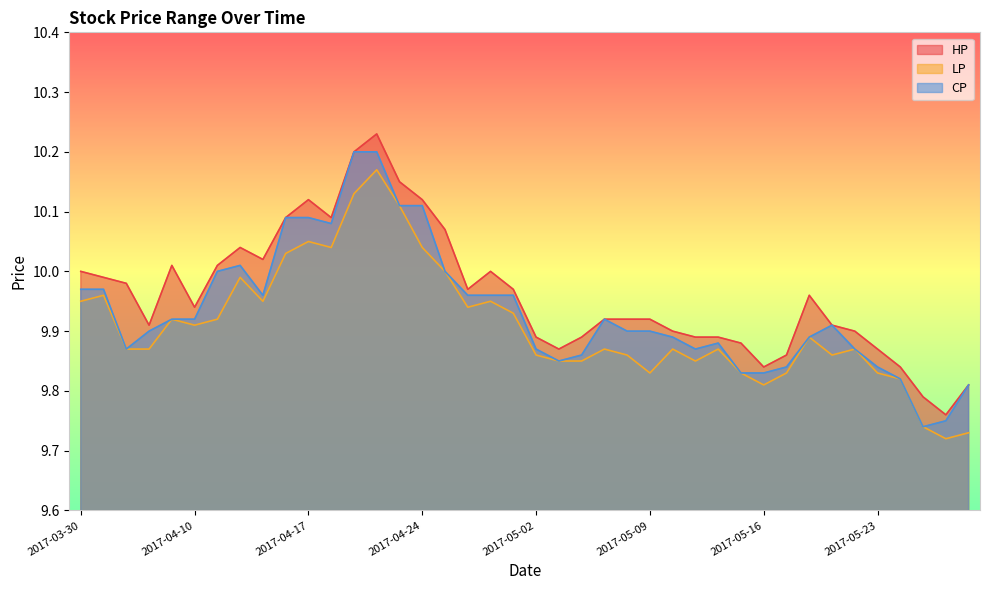

What is the value of the HP point at the 7th from the left?

10.0